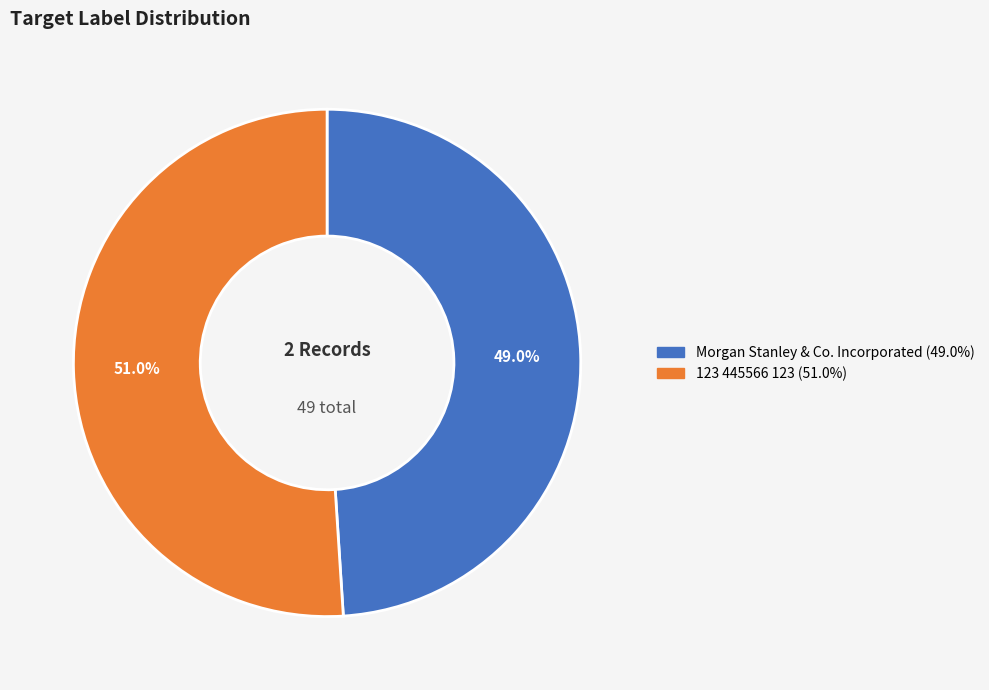

What is the largest slice in the pie chart?

123 445566 123